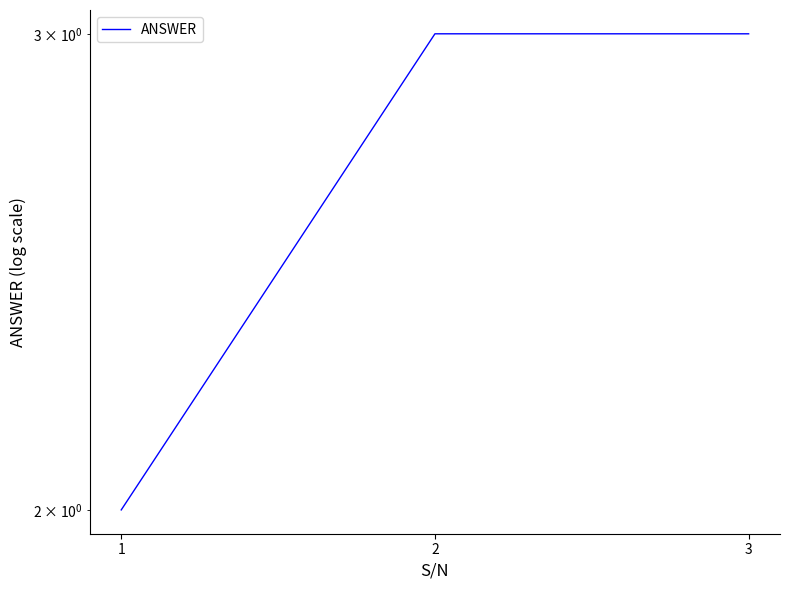

Which label corresponds to the smallest value in the chart?

1